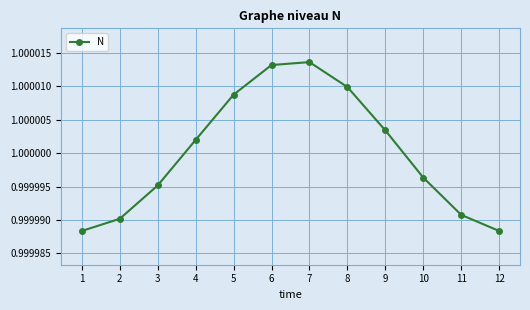

True or false: the data shows 1.7 at 4.

False